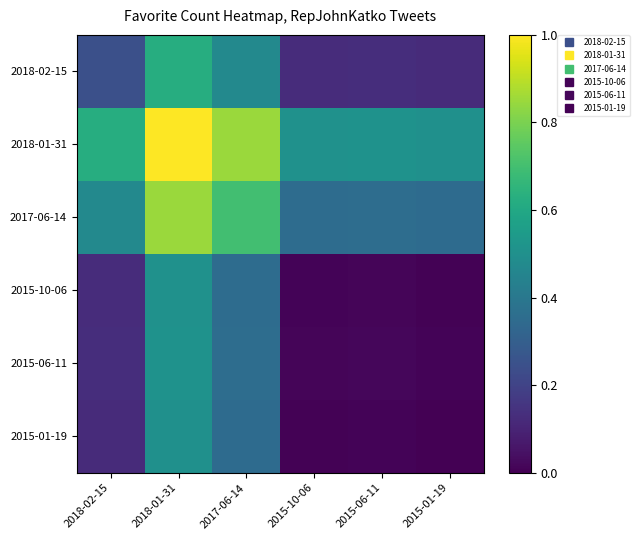

What is the total value across all series at 2015-06-11?

1.0